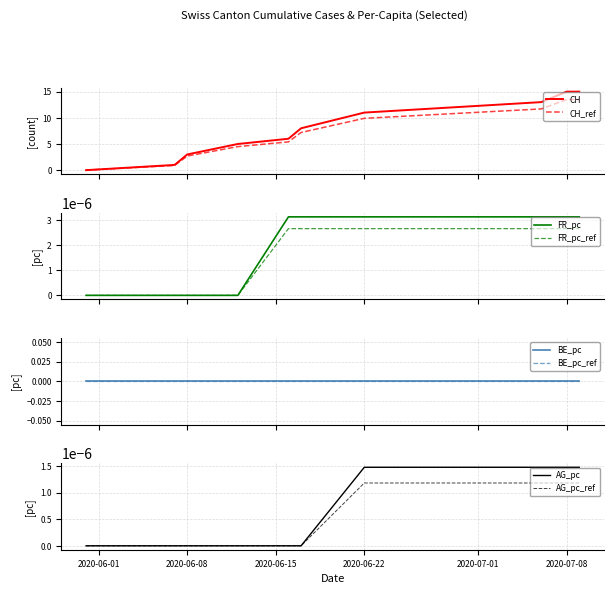

What is the maximum value for CH_ref?

13.5